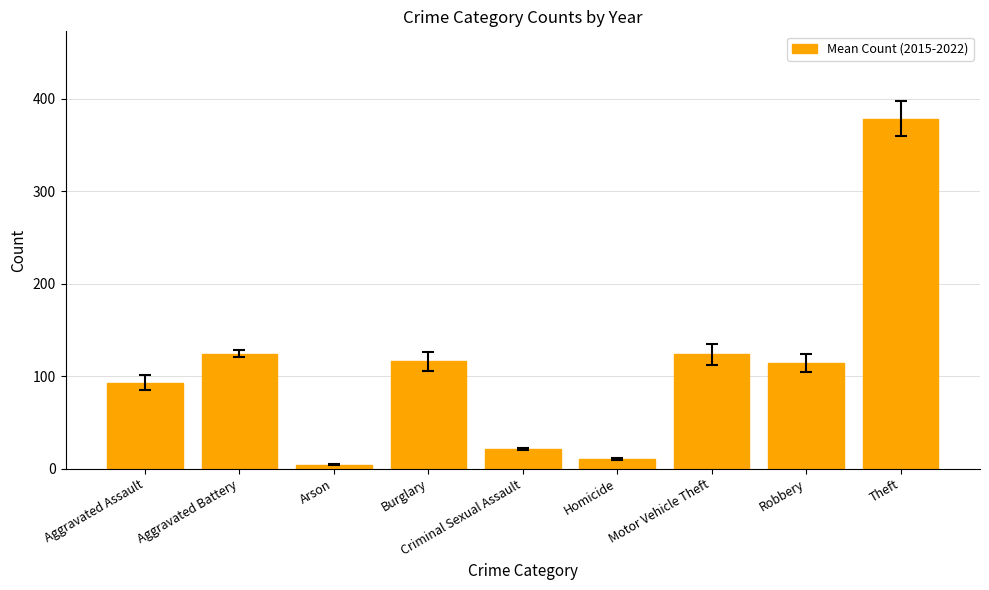

What is the change in value from Arson to Theft?

+374.1